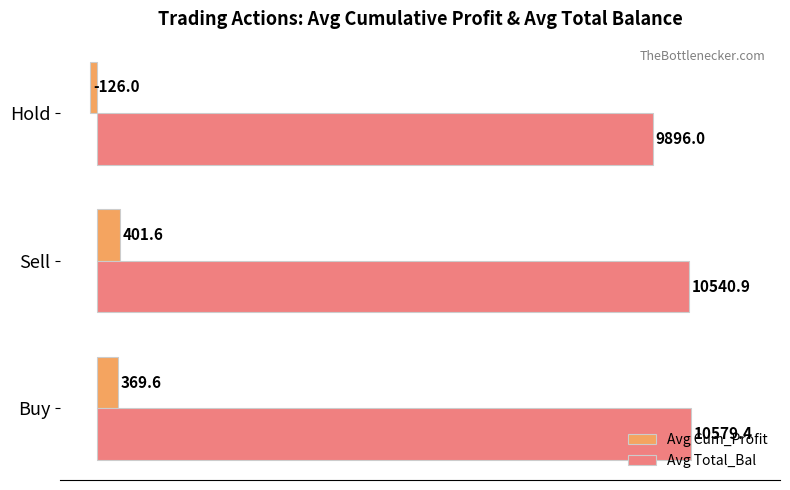

Rank the series by their maximum value, from lowest to highest.

Avg Cum_Profit, Avg Total_Bal